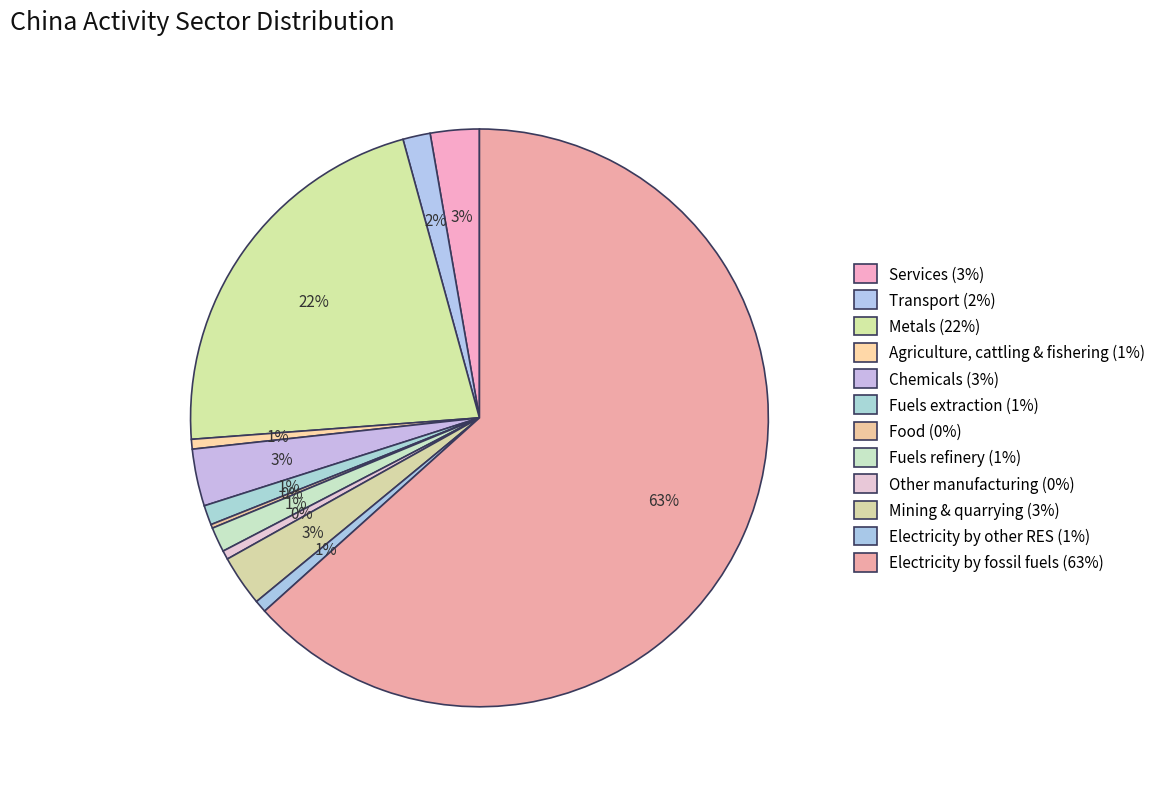

Which category has the smallest portion of the pie?

Food